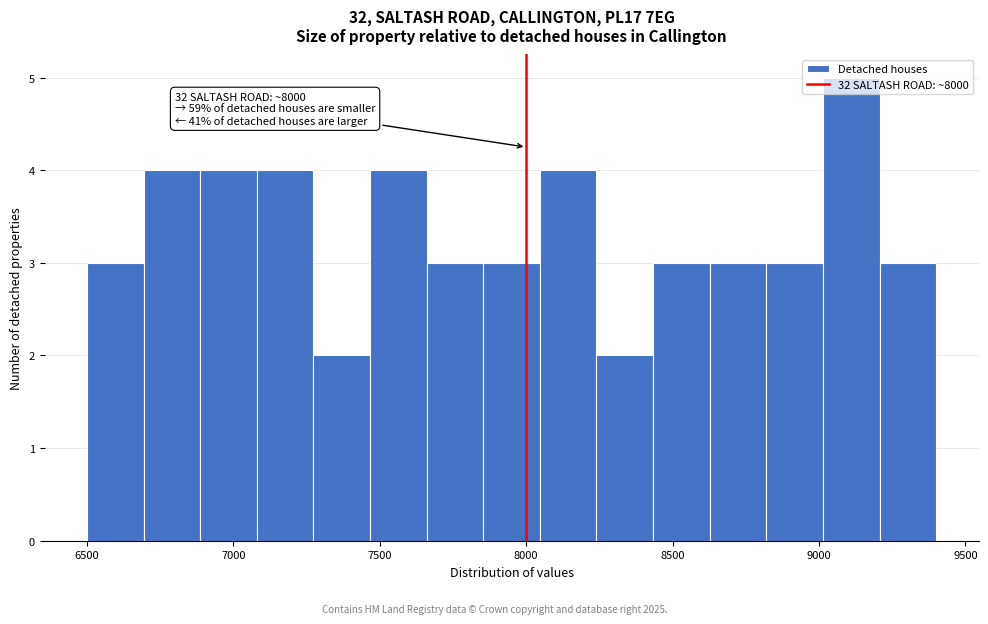

Around what value on the x-axis is the tallest bar? Give the approximate position of its centre, as read against the axis.

9100